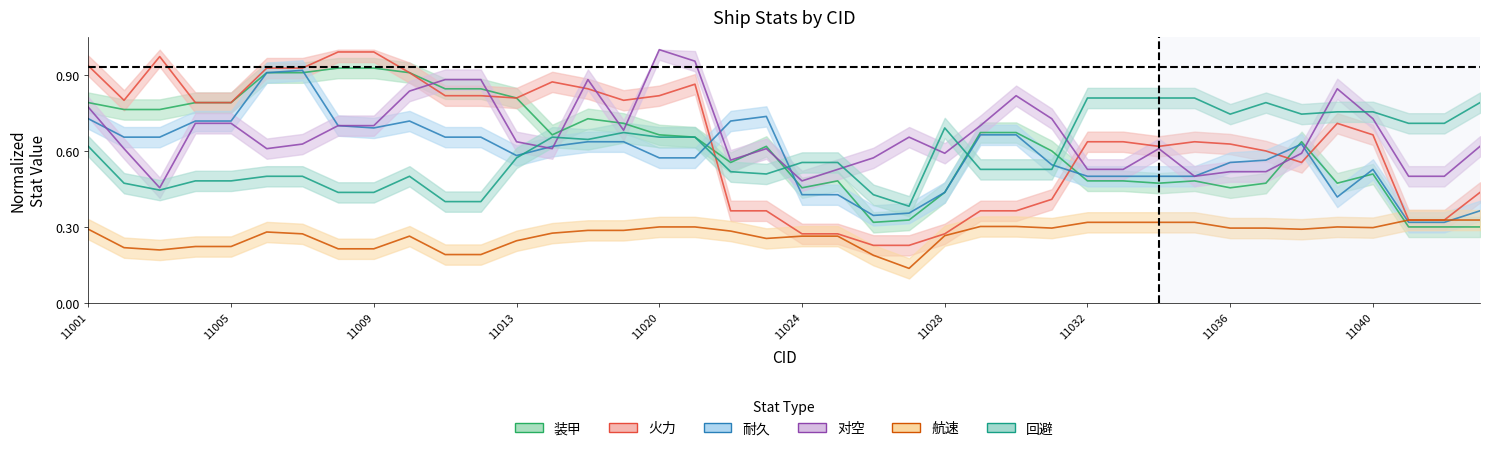

True or false: 装甲 has more than 2 interior local peaks.

True